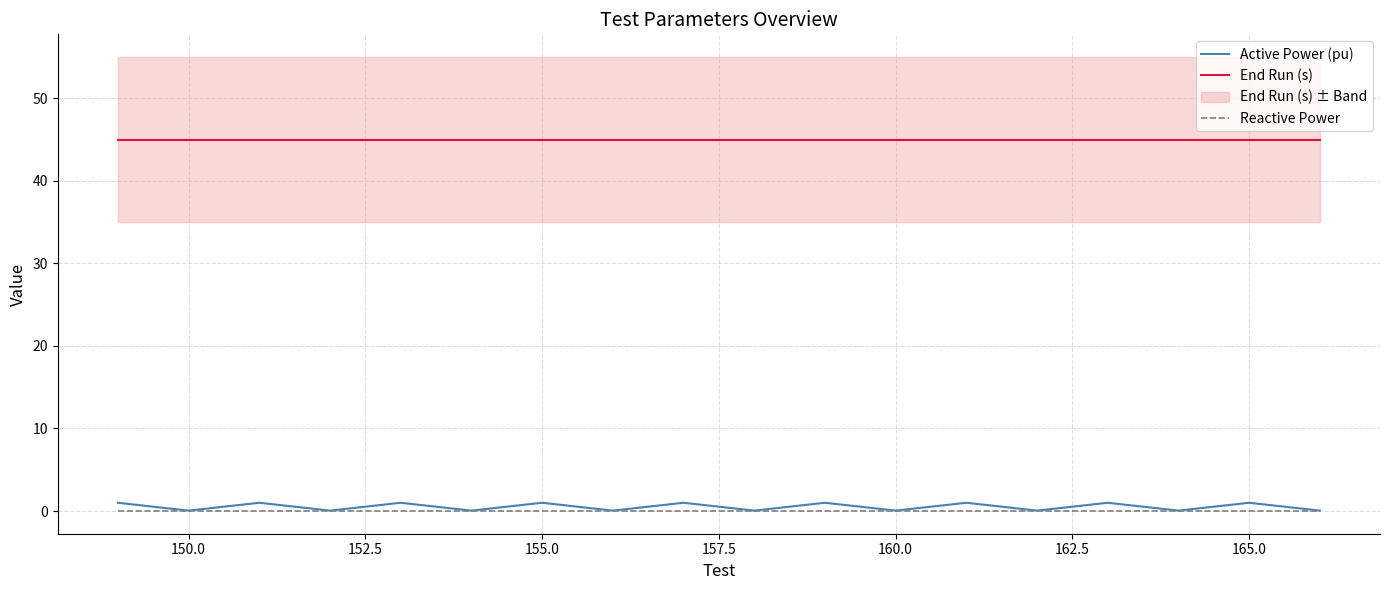

What is the average value of the Active Power (pu) series?

0.5